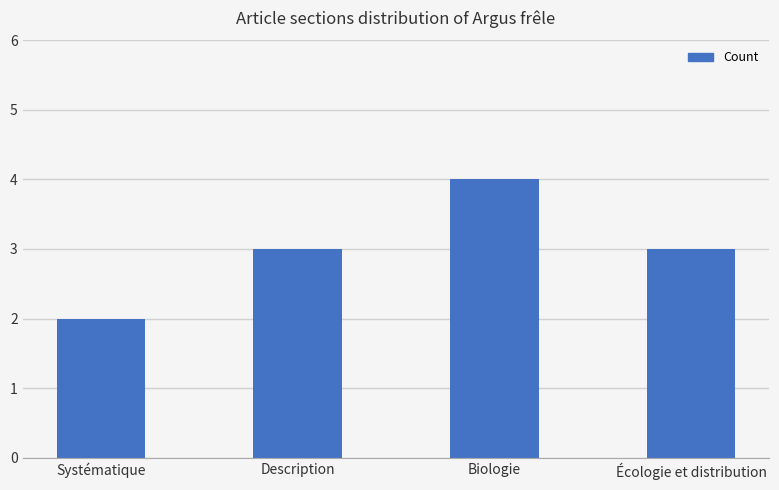

How many bars are there in total?

4